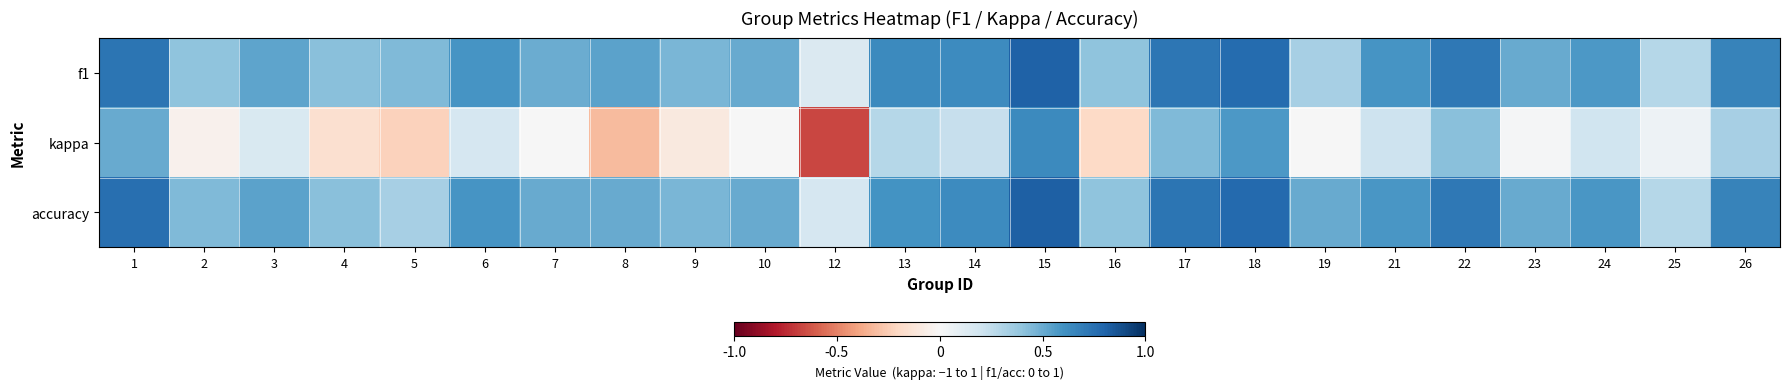

What is the smallest value displayed?

-0.7